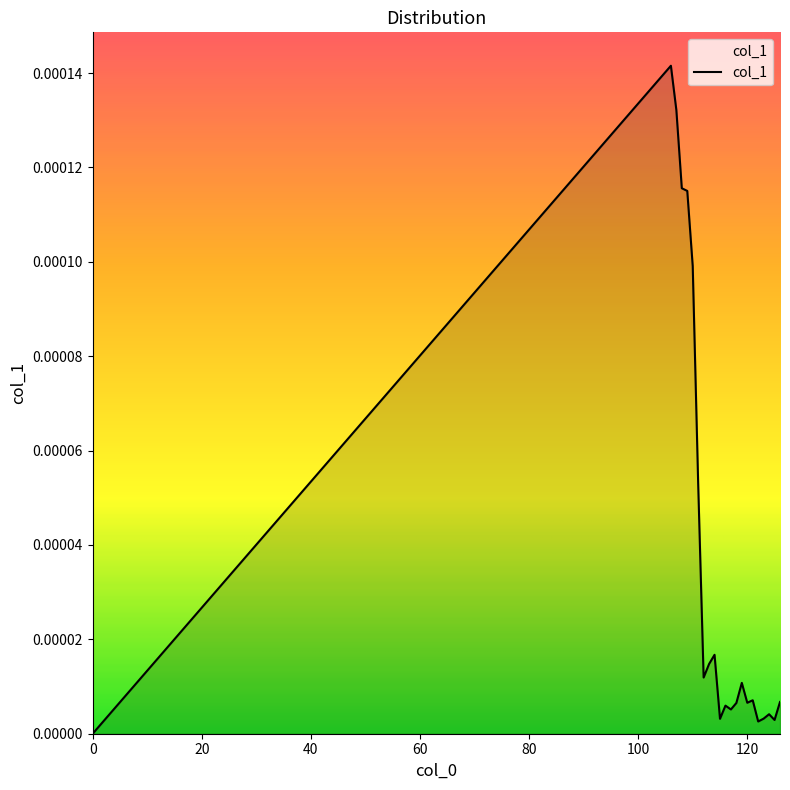

How many values are above zero?

21